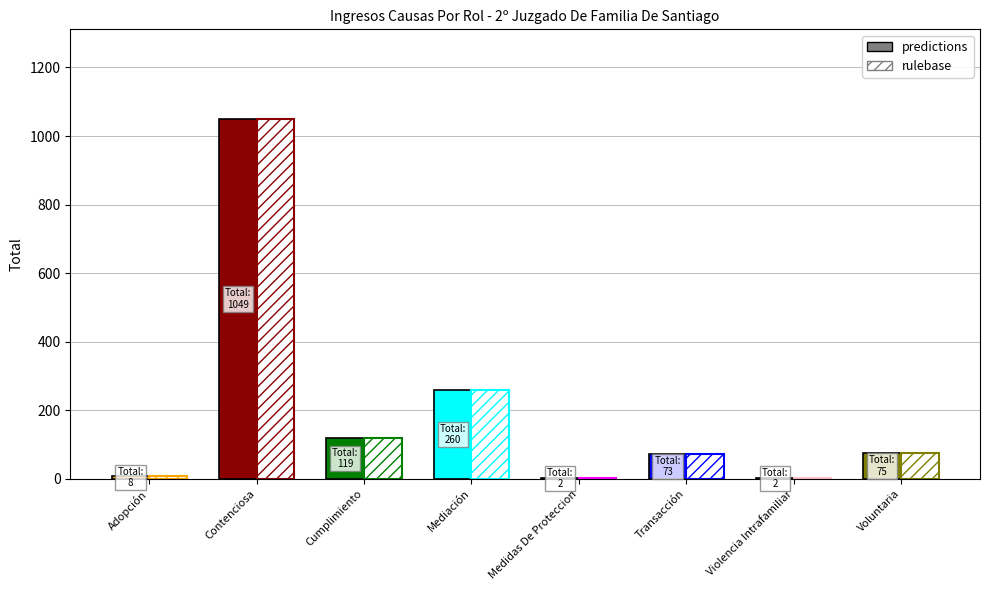

How many bars are there in each group?

2